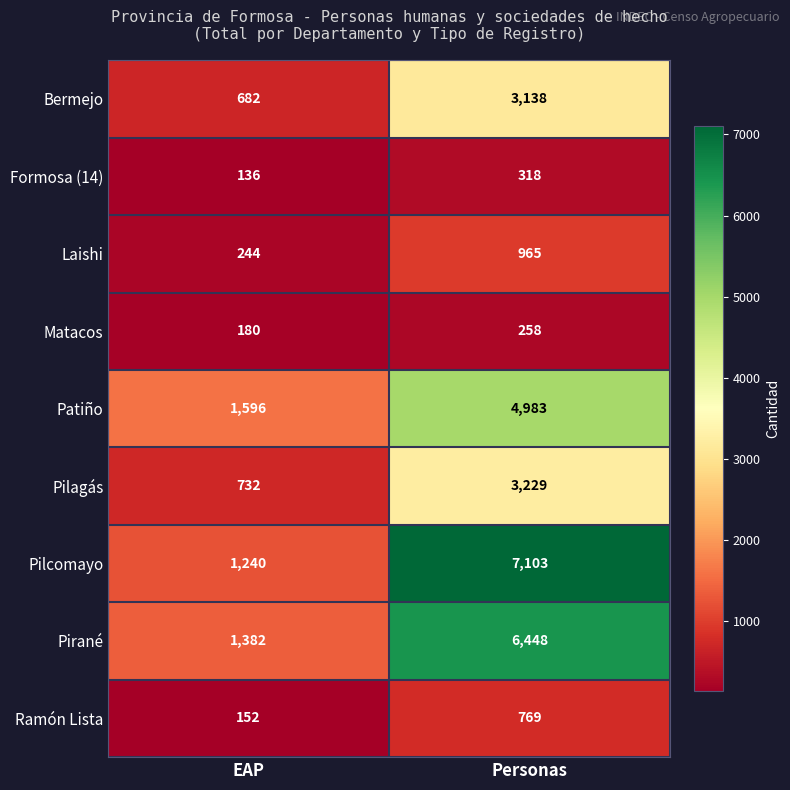

The value of Laishi at EAP is 334. True or false?

False